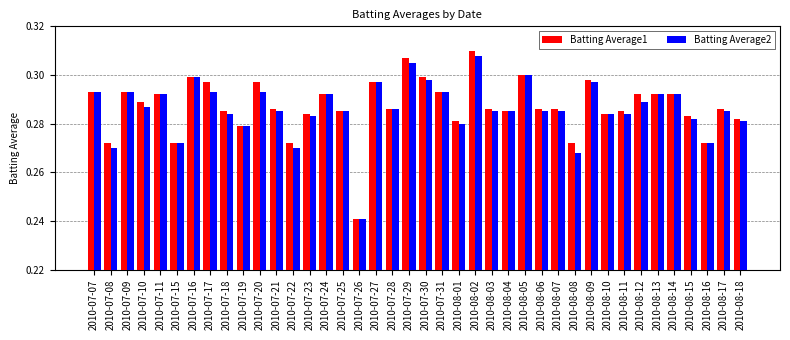

Count the Batting Average2 values in the range 0 to 1.

40